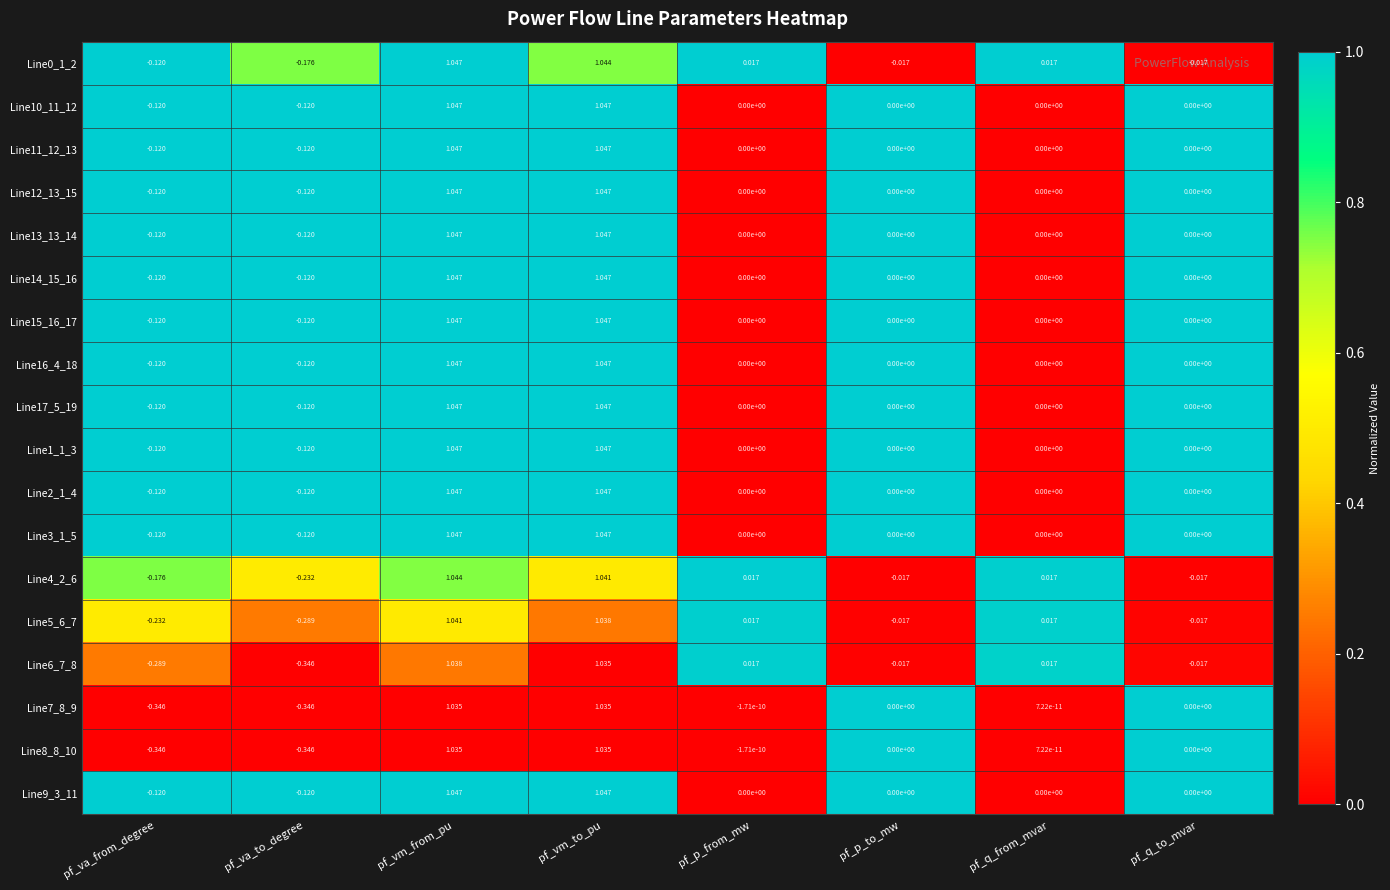

At which category is the sum across all series the highest?

pf_vm_from_pu